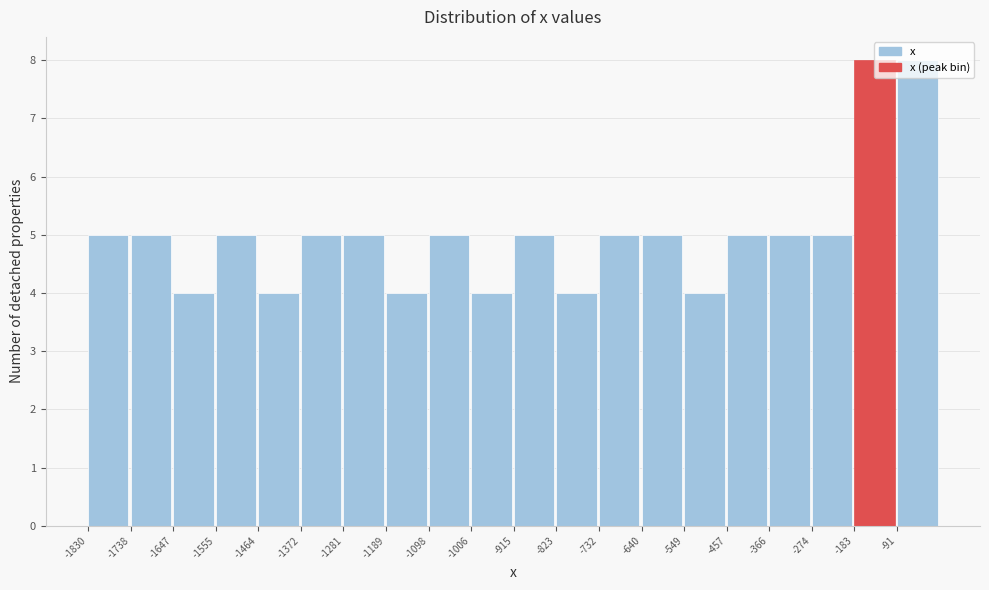

Reading left to right, transcribe this chart: for each bar, give the range it covers on the x-axis and its height. Neither the bar edges nor the heights are printed on the chart, so give them approximately, as read against the axes.

-1830 to -1740: 5
-1740 to -1650: 5
-1650 to -1560: 4
-1560 to -1460: 5
-1460 to -1370: 4
-1370 to -1280: 5
-1280 to -1190: 5
-1190 to -1100: 4
-1100 to -1010: 5
-1010 to -910: 4
-910 to -820: 5
-820 to -730: 4
-730 to -640: 5
-640 to -550: 5
-550 to -460: 4
-460 to -370: 5
-370 to -270: 5
-270 to -180: 5
-180 to -90: 8
-90 to 0: 8